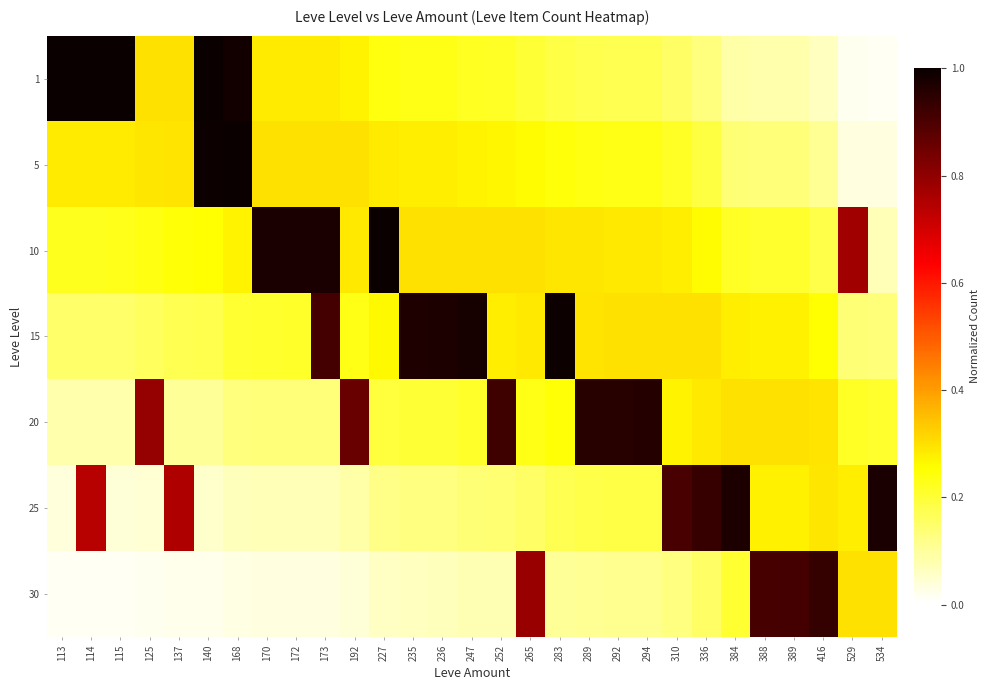

How many distinct data groups are displayed?

7